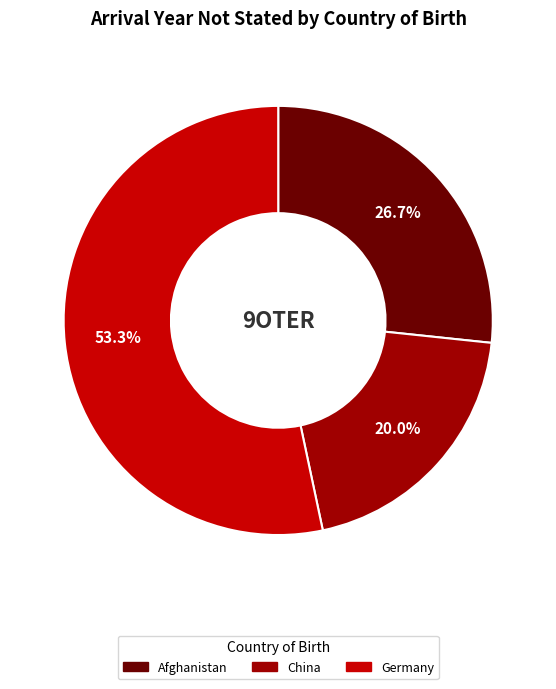

What portion of the pie excludes China?

80.0%